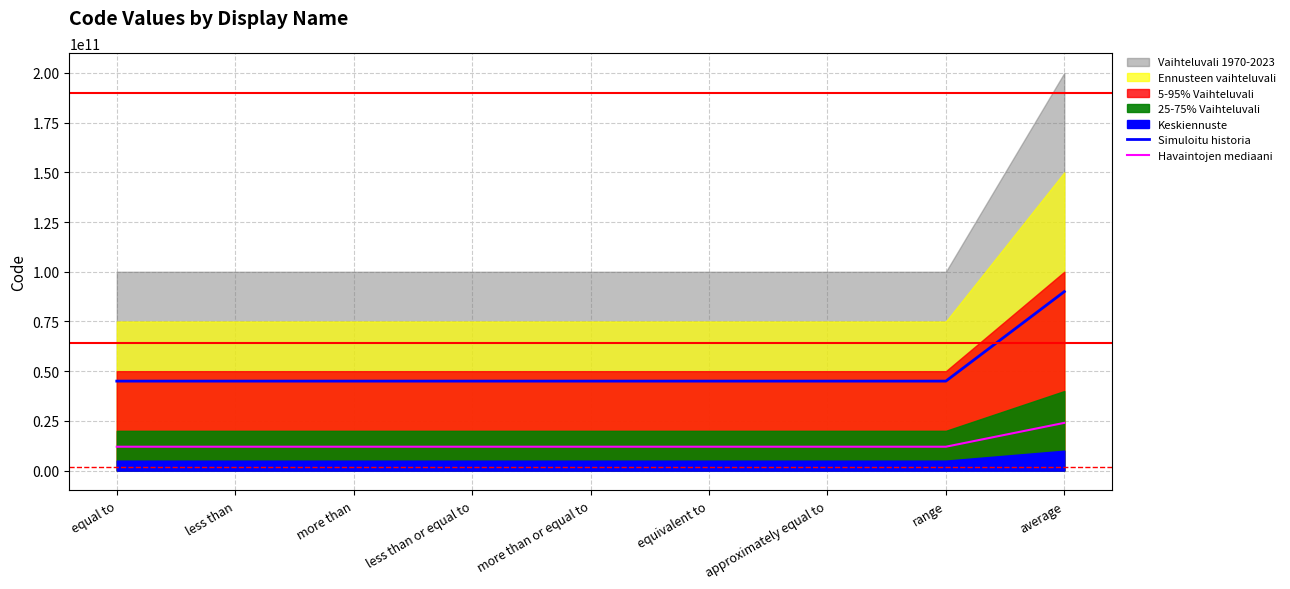

Reading right to left, extract all data points from this chart.

Simuloitu historia: 90000010810.8	45000000025.2	45000000024.8	45000000024.3	45000000023.8	45000000023.4	45000000023.0	45000000022.5	45000000022.1
Havaintojen mediaani: 24000002882.9	12000000006.7	12000000006.6	12000000006.5	12000000006.4	12000000006.2	12000000006.1	12000000006.0	12000000005.9